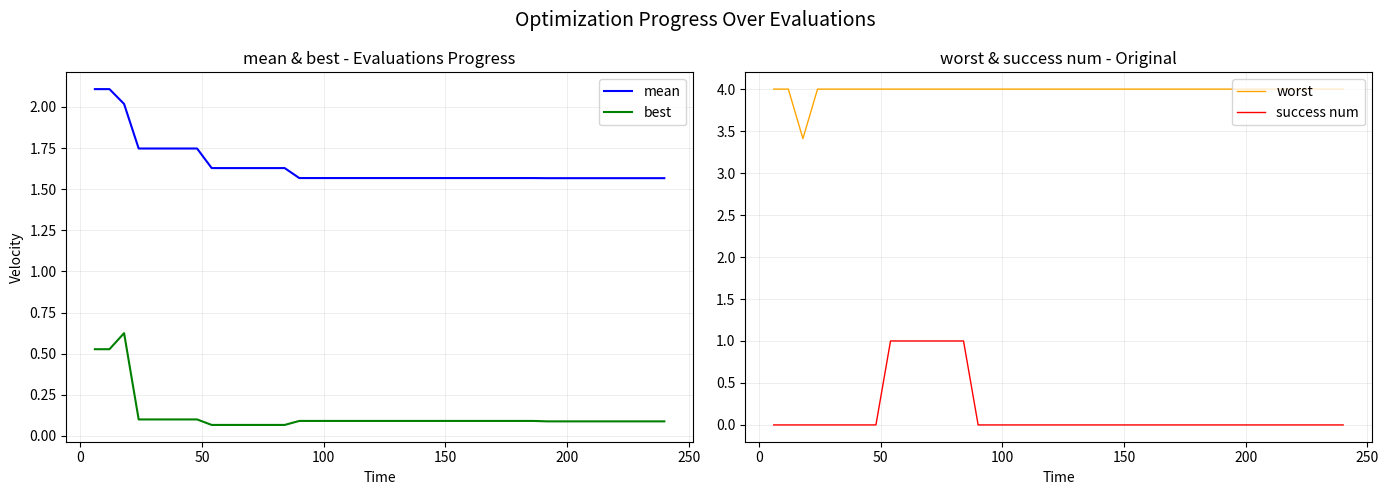

List the series in order of their peak value, highest first.

worst, mean, success num, best